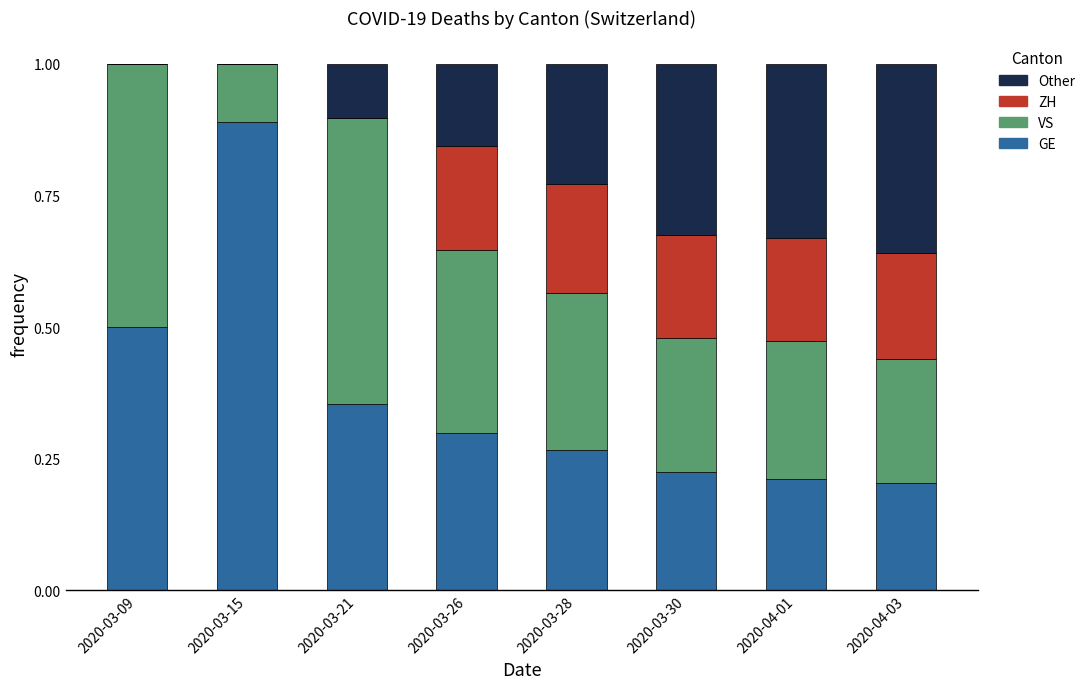

Is it true that GE equals 0.2 at 2020-04-01?

True